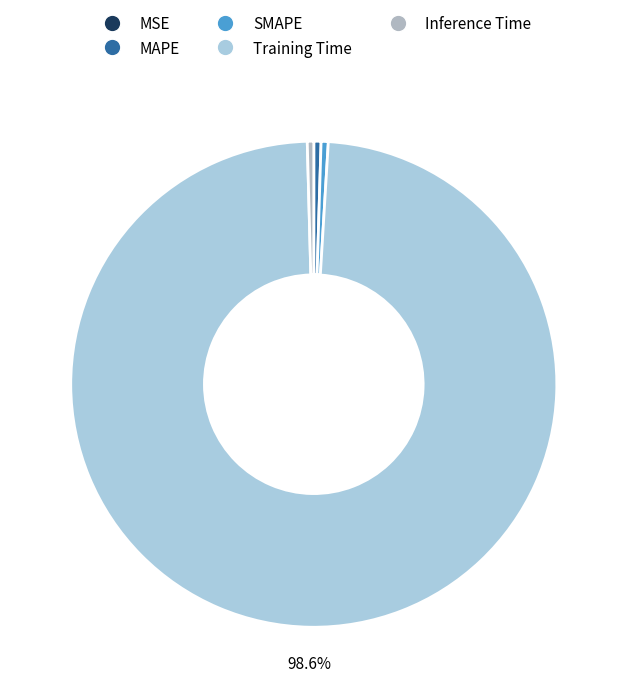

How many segments does this pie chart have?

5